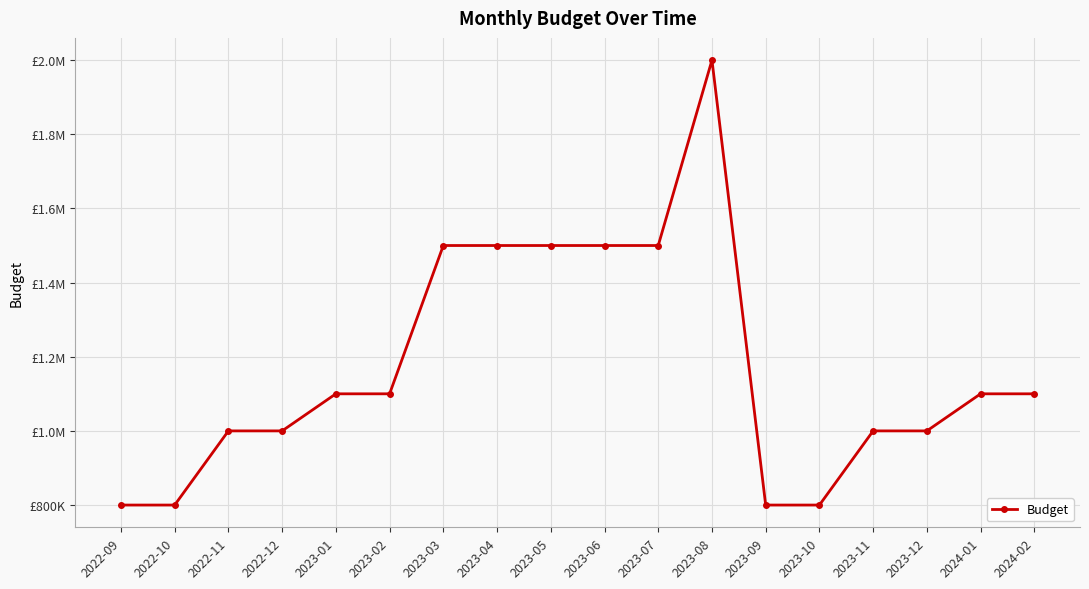

List the labels in order of value, largest first.

2023-08, 2023-03, 2023-04, 2023-05, 2023-06, 2023-07, 2023-01, 2023-02, 2024-01, 2024-02, 2022-11, 2022-12, 2023-11, 2023-12, 2022-09, 2022-10, 2023-09, 2023-10